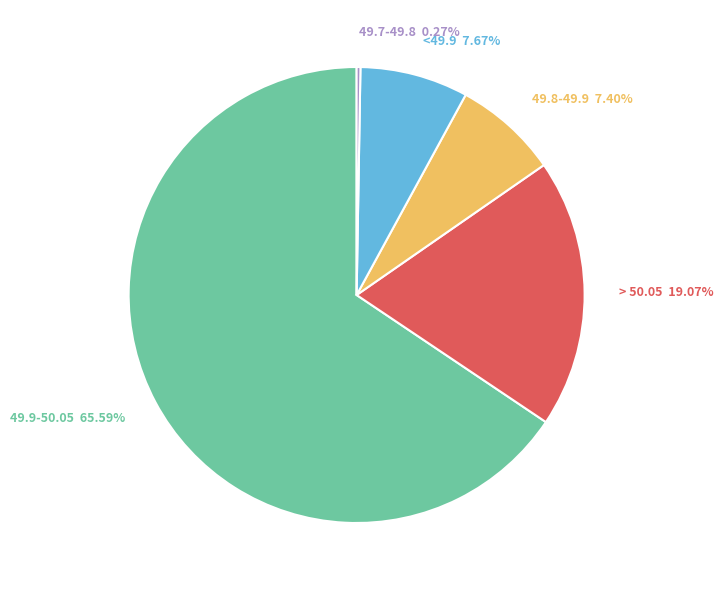

Does any single category account for the majority?

Yes